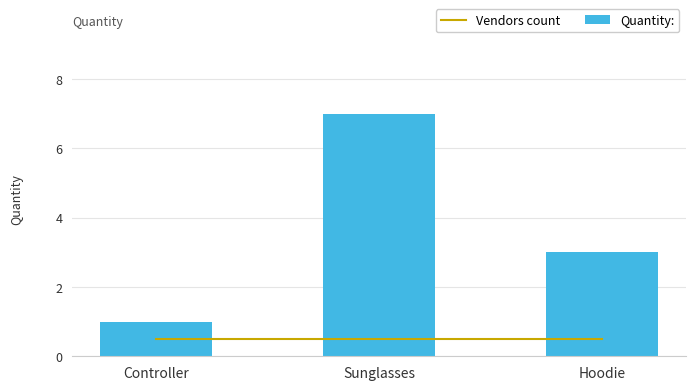

True or false: Vendors count has a value of 0.8 at Hoodie.

False